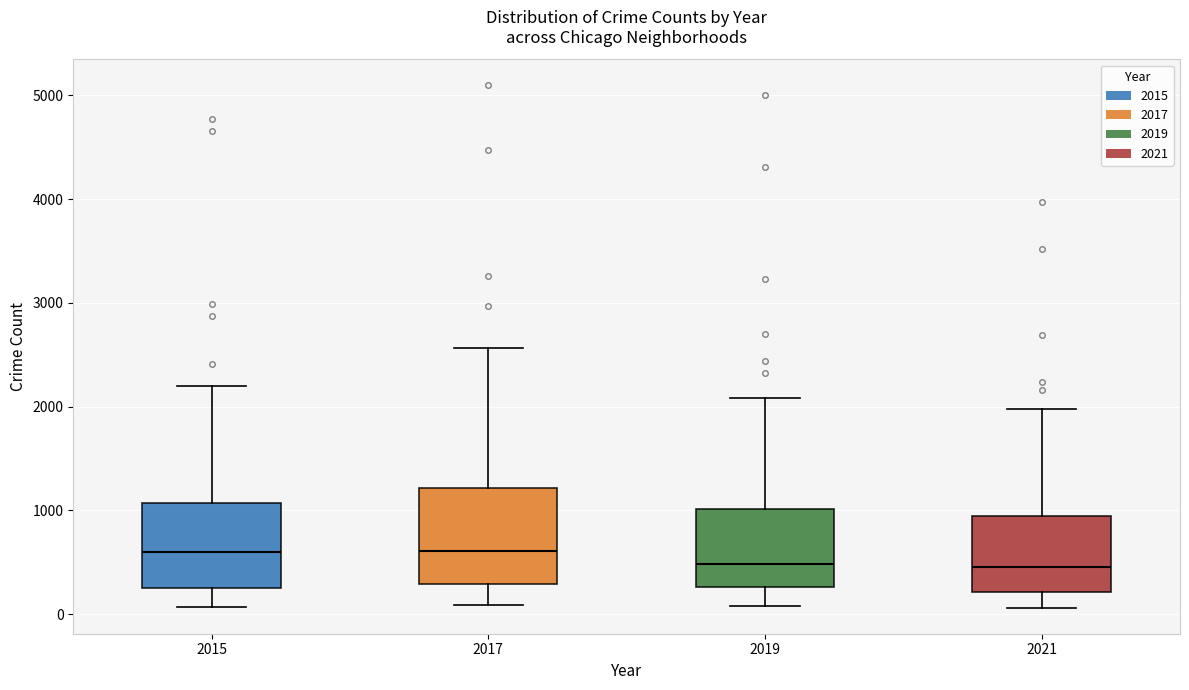

Reading left to right, transcribe this box plot: for each box, give where its median line is, the range the box spans, and where its two whiskers end, as read against the y-axis. The values are not printed on the chart, so give them approximately, as read against the axis.

2015: median 600, box 300 to 1100, whiskers 100 to 2200
2017: median 600, box 300 to 1200, whiskers 100 to 2600
2019: median 500, box 300 to 1000, whiskers 100 to 2100
2021: median 500, box 200 to 900, whiskers 100 to 2000